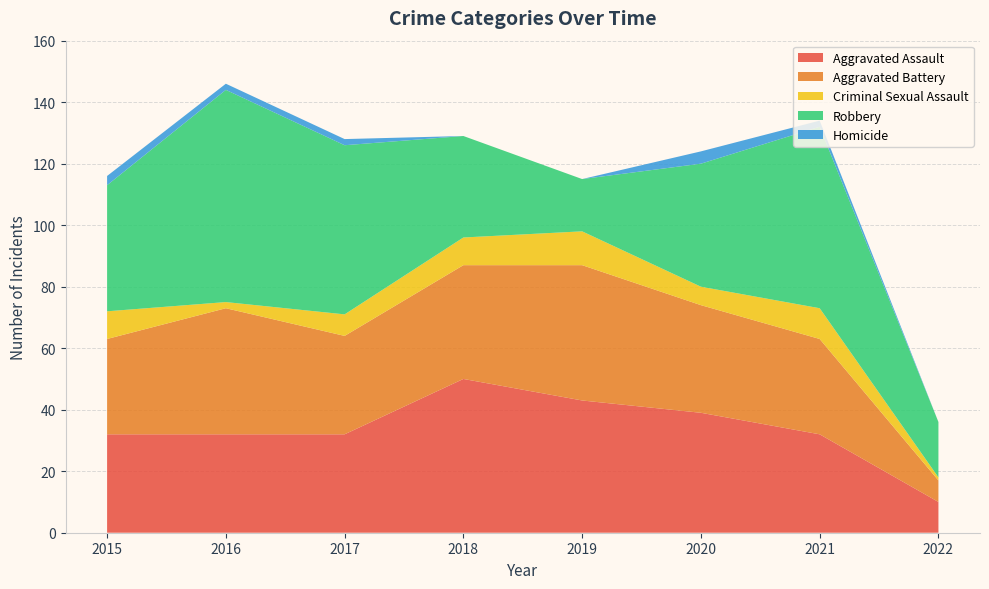

Reading left to right, transcribe all the data shown in this chart.

Aggravated Assault: 2015=32	2016=32	2017=32	2018=50	2019=43	2020=39	2021=32	2022=10
Aggravated Battery: 2015=31	2016=41	2017=32	2018=37	2019=44	2020=35	2021=31	2022=7
Criminal Sexual Assault: 2015=9	2016=2	2017=7	2018=9	2019=11	2020=6	2021=10	2022=1
Robbery: 2015=41	2016=69	2017=55	2018=33	2019=17	2020=40	2021=59	2022=18
Homicide: 2015=3	2016=2	2017=2	2018=0	2019=0	2020=4	2021=2	2022=0